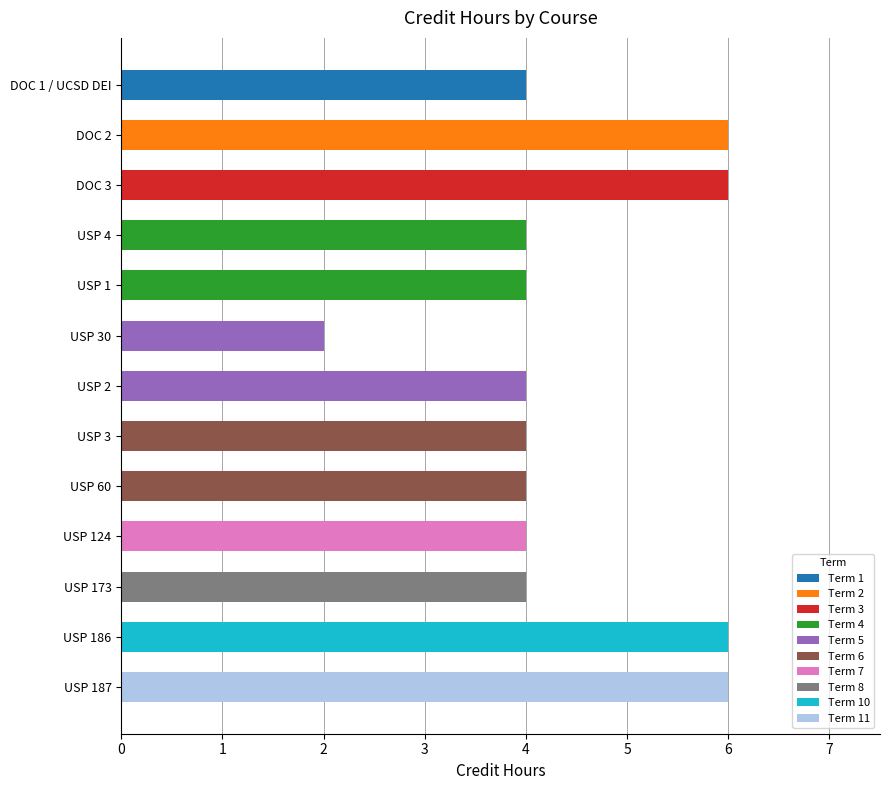

Reading top to bottom, transcribe all the data shown in this chart.

4	6	6	4	4	2	4	4	4	4	4	6	6